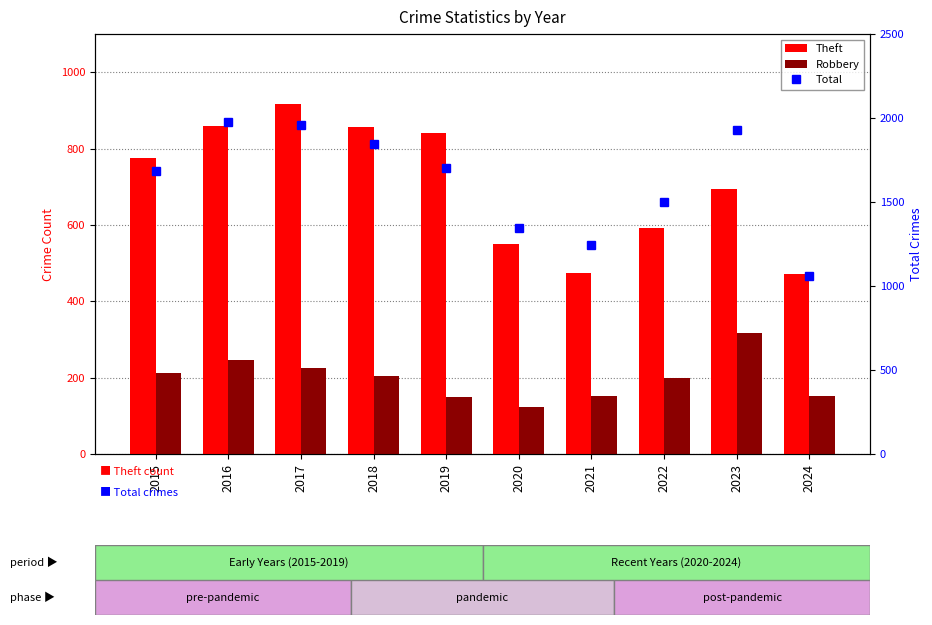

What is the smallest value displayed?

124